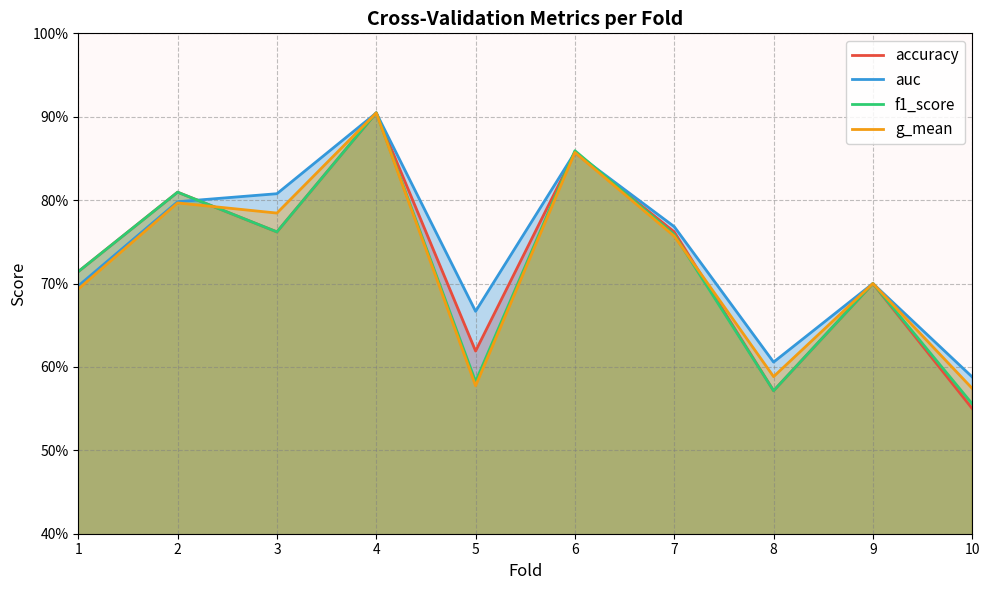

Reading left to right, what are all the values shown in this chart?

accuracy: 1=0.7	2=0.8	3=0.8	4=0.9	5=0.6	6=0.9	7=0.8	8=0.6	9=0.7	10=0.6
auc: 1=0.7	2=0.8	3=0.8	4=0.9	5=0.7	6=0.9	7=0.8	8=0.6	9=0.7	10=0.6
f1_score: 1=0.7	2=0.8	3=0.8	4=0.9	5=0.6	6=0.9	7=0.8	8=0.6	9=0.7	10=0.6
g_mean: 1=0.7	2=0.8	3=0.8	4=0.9	5=0.6	6=0.9	7=0.8	8=0.6	9=0.7	10=0.6